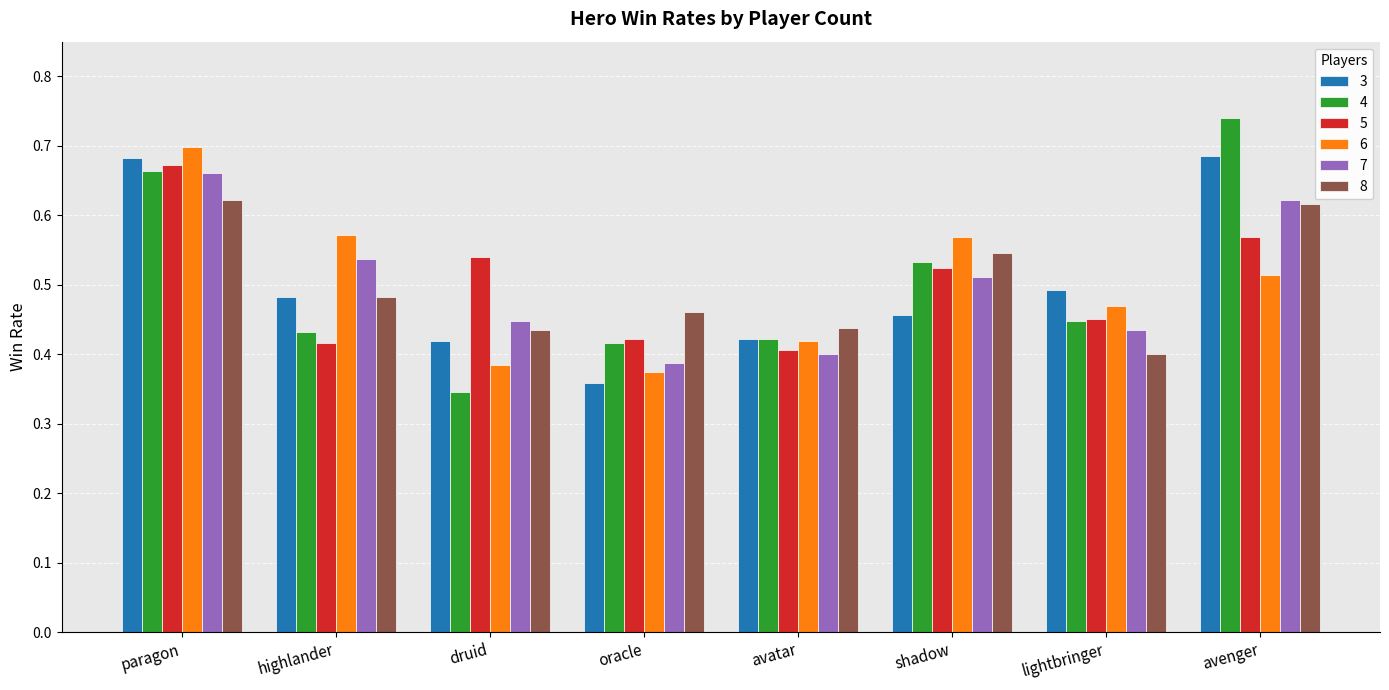

At which category does the chart reach its peak across all series?

avenger